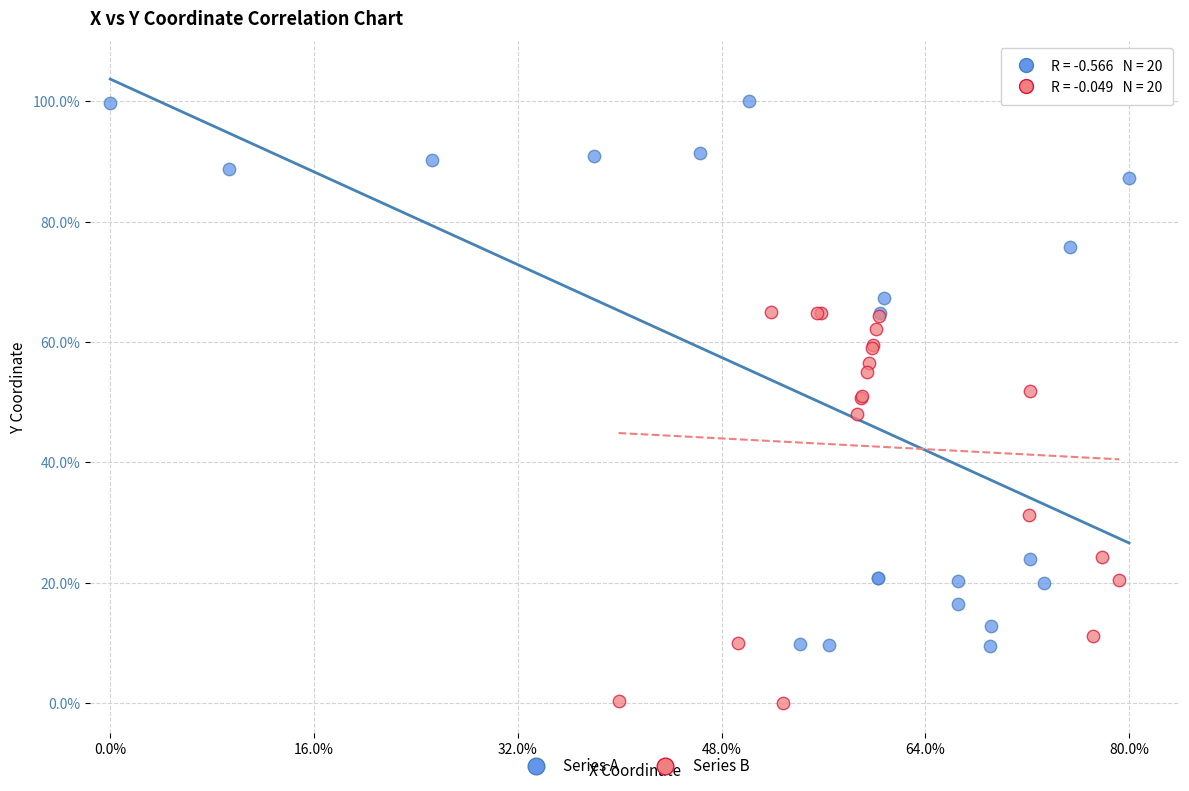

Which series reaches the minimum Y coordinate?

Series B